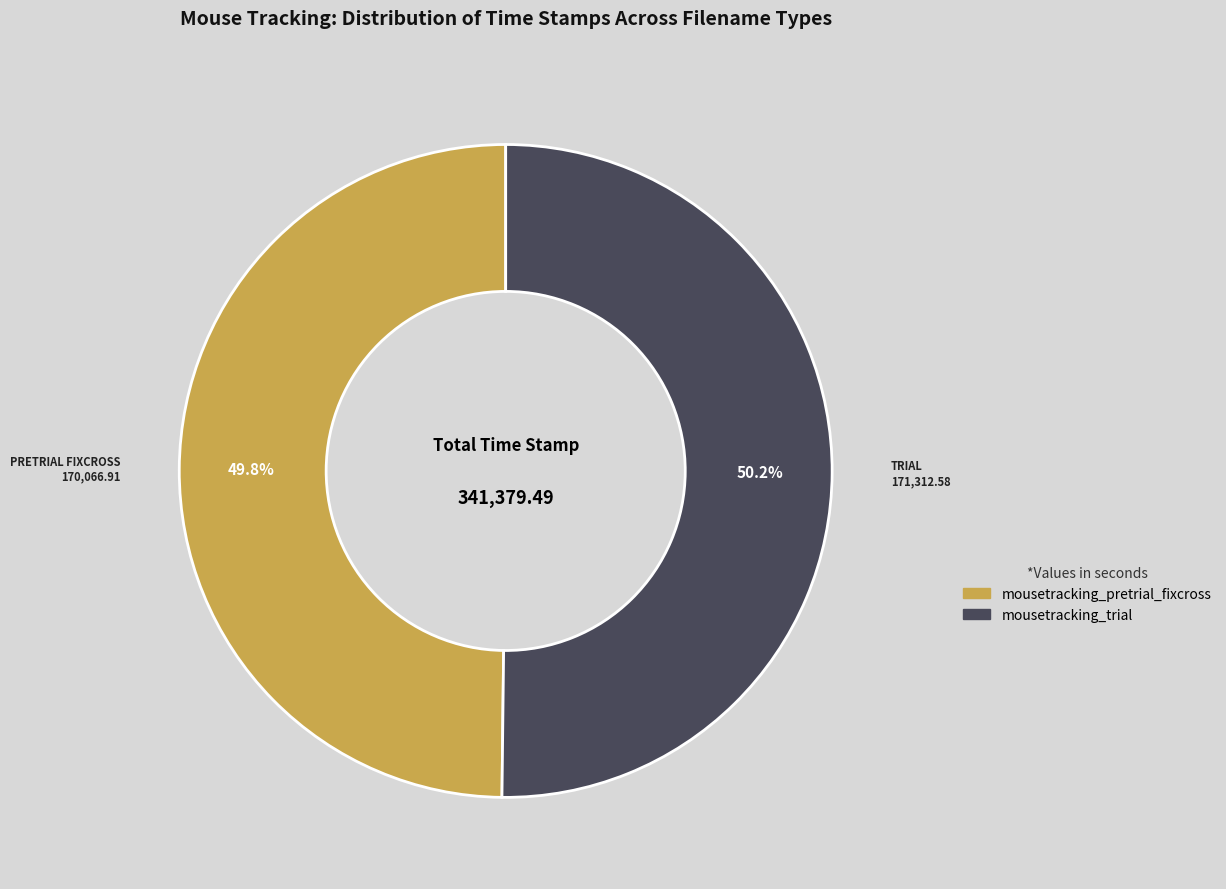

Is it true that mousetracking_pretrial_fixcross is 56% of the pie?

False